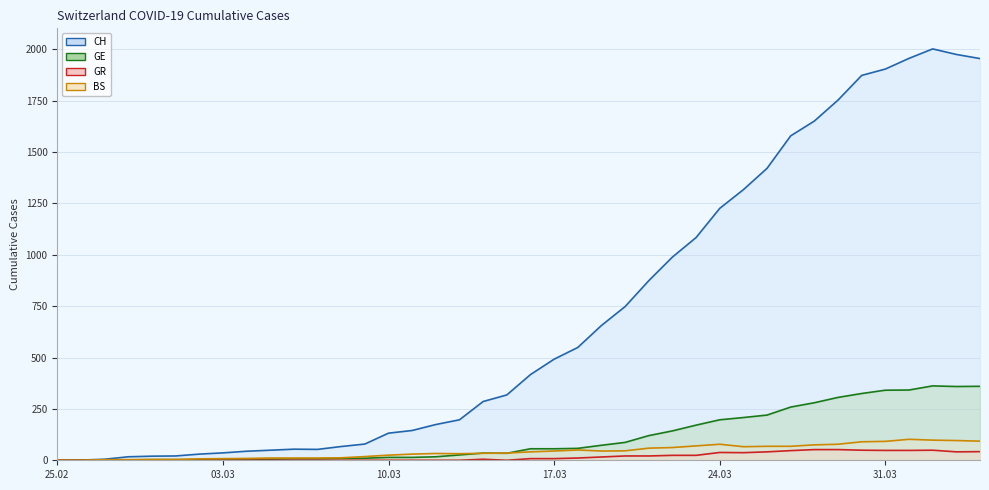

What are all the series names shown in the legend?

CH line, GE line, GR line, BS line